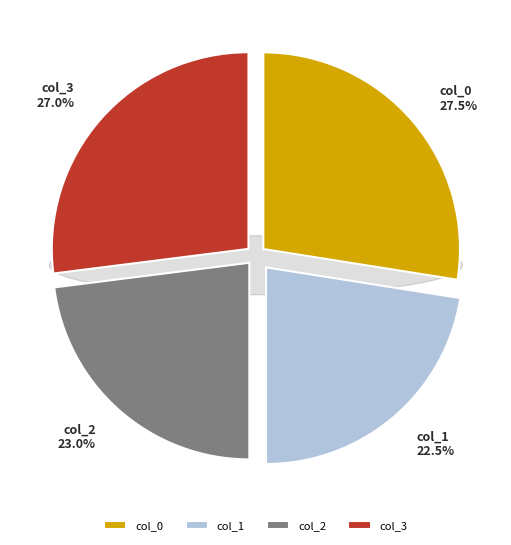

Rank the categories by value from highest to lowest.

col_0, col_3, col_2, col_1